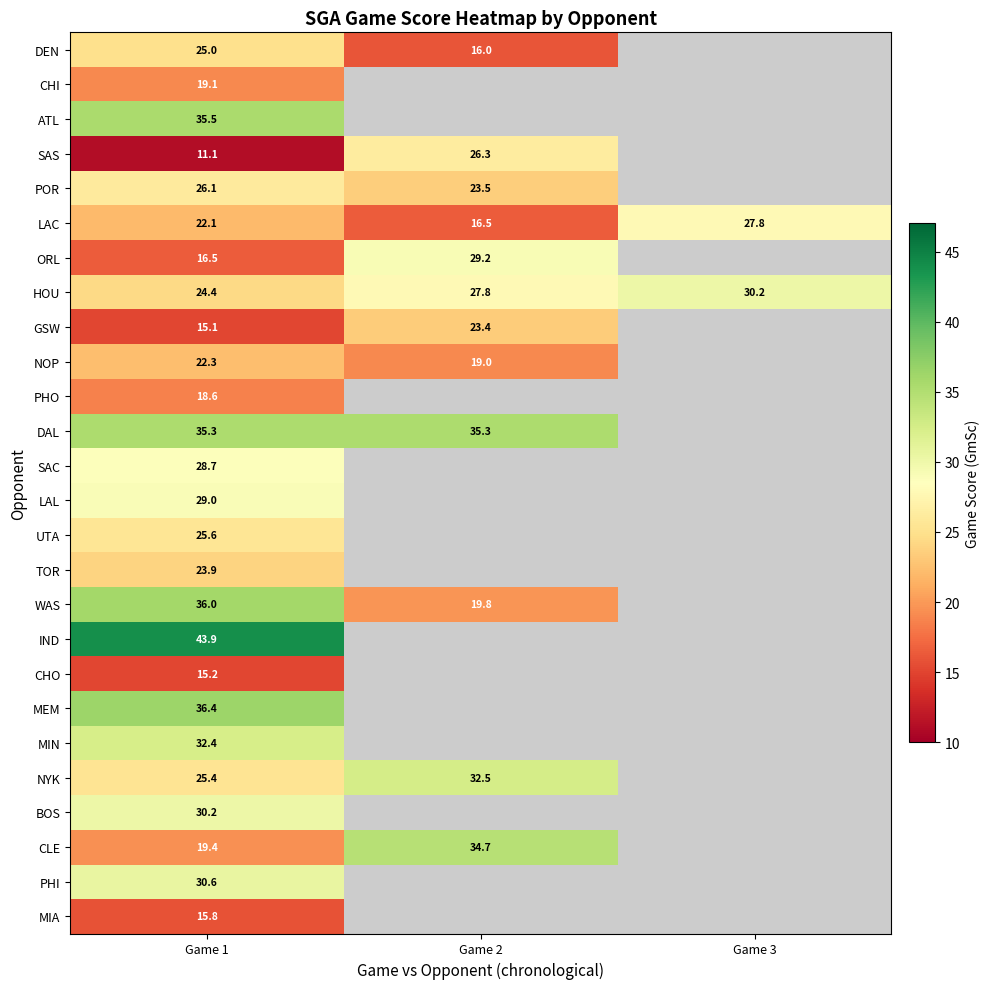

Which label corresponds to the smallest value in the chart?

Game 1